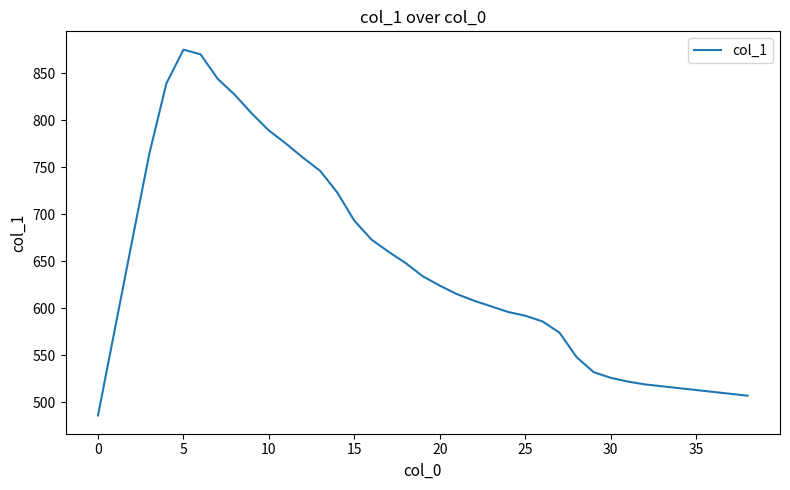

What is the maximum value shown in the chart?

875